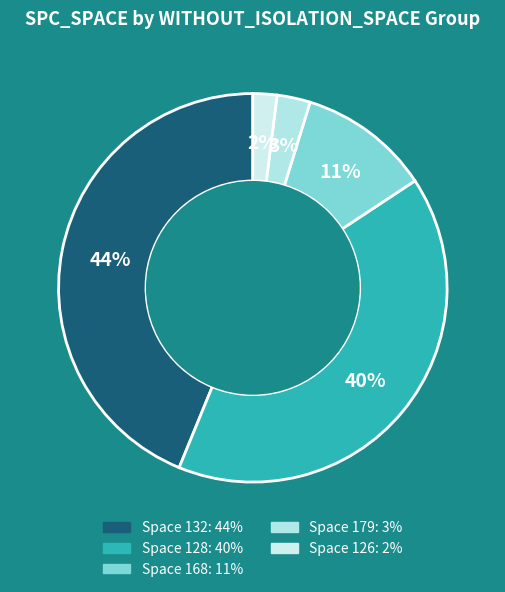

How many segments does this pie chart have?

5